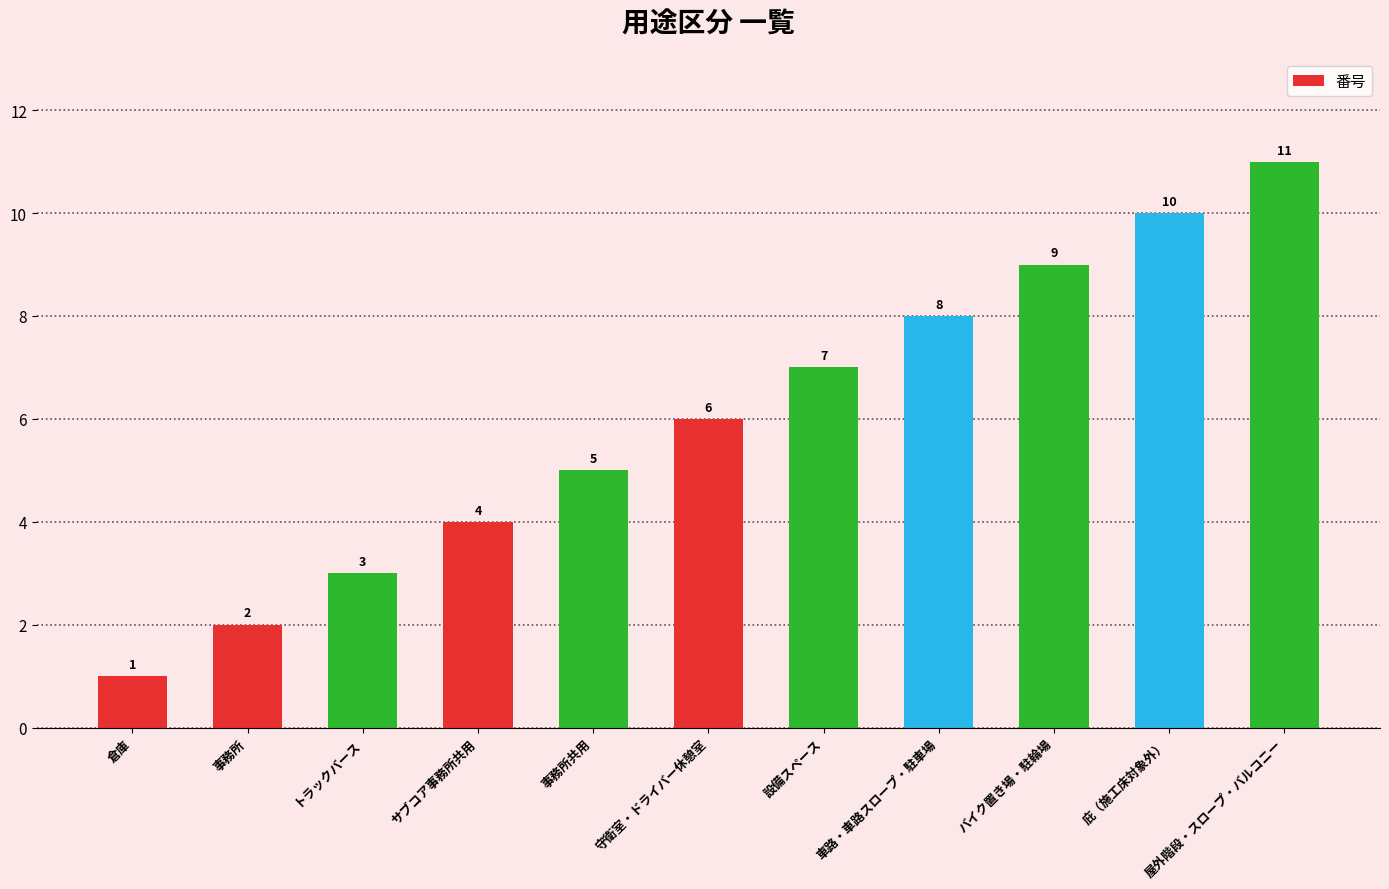

Rank the categories by value from lowest to highest.

倉庫, 事務所, トラックバース, サブコア事務所共用, 事務所共用, 守衛室・ドライバー休憩室, 設備スペース, 車路・車路スロープ・駐車場, バイク置き場・駐輪場, 庇（施工床対象外）, 屋外階段・スロープ・バルコニー